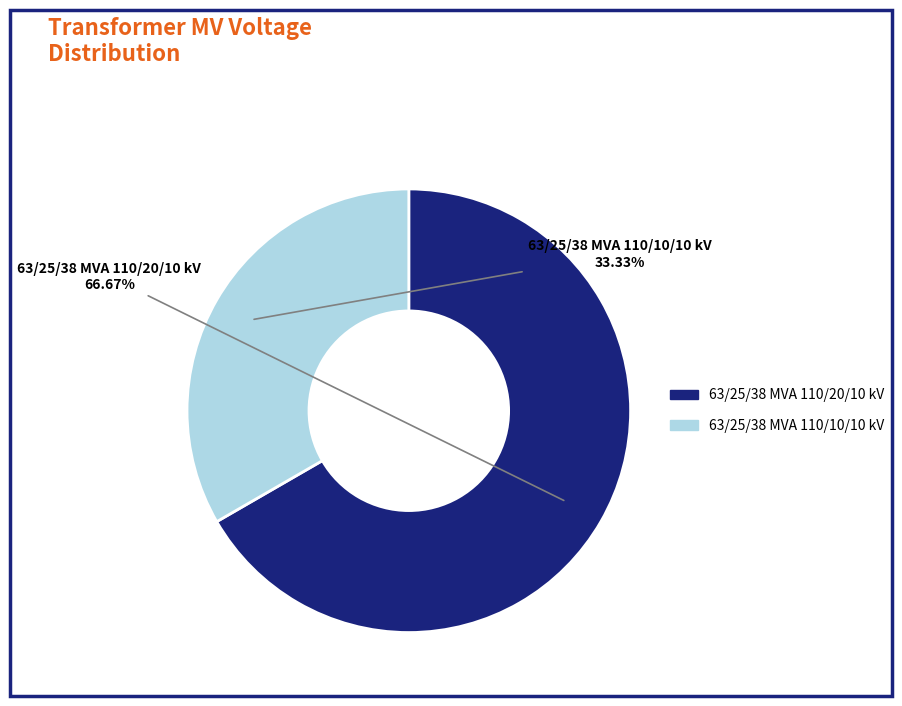

To the nearest percent, what percentage of the pie is 63/25/38 MVA 110/10/10 kV?

33%